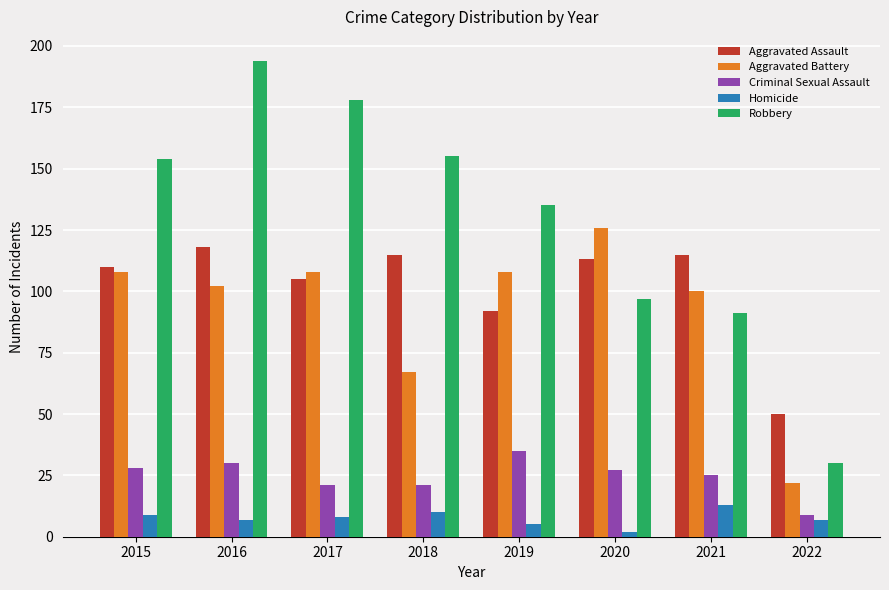

Reading left to right, transcribe all the data shown in this chart.

Aggravated Assault: 110	118	105	115	92	113	115	50
Aggravated Battery: 108	102	108	67	108	126	100	22
Criminal Sexual Assault: 28	30	21	21	35	27	25	9
Homicide: 9	7	8	10	5	2	13	7
Robbery: 154	194	178	155	135	97	91	30